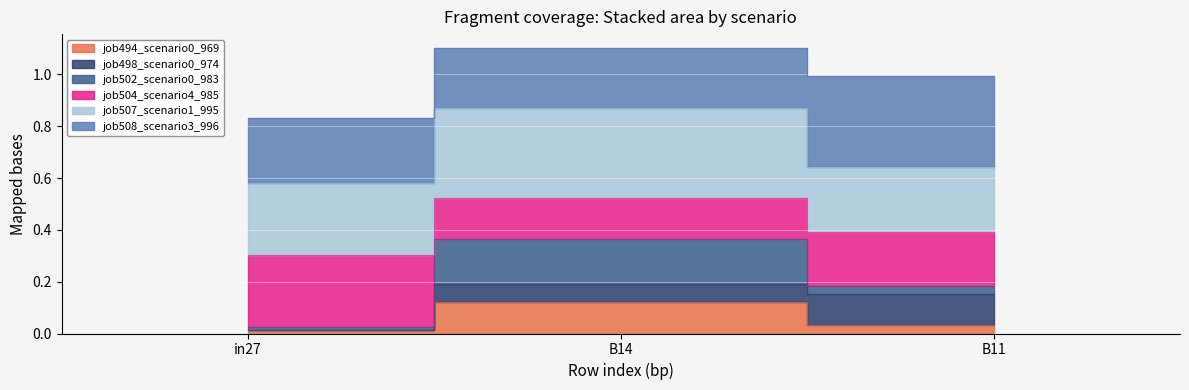

At which category is the sum across all series the highest?

B14